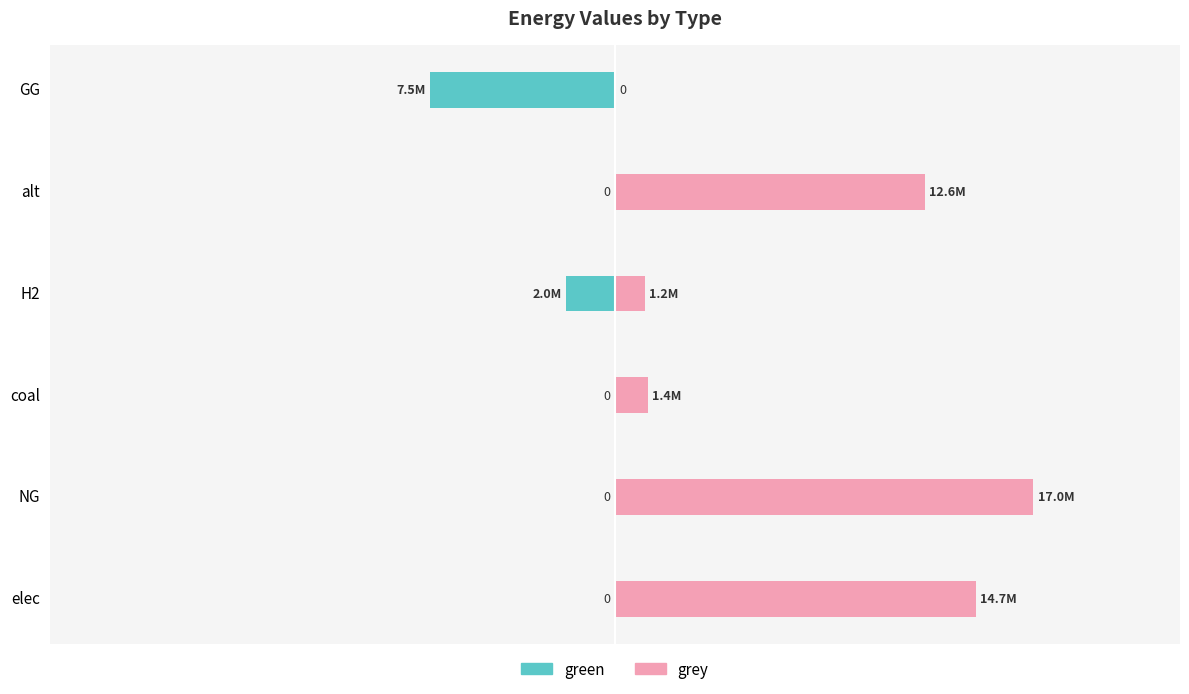

Does the chart contain stacked bars?

No